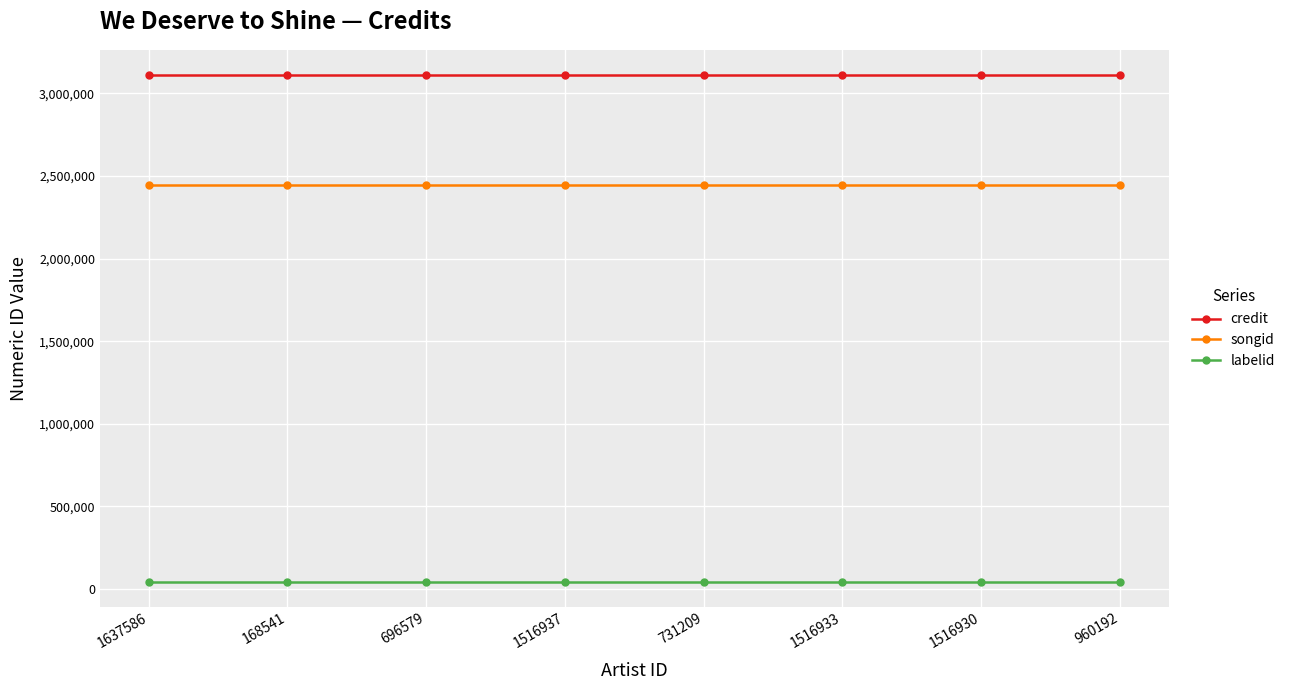

Reading left to right, extract all data points from this chart.

credit: 1637586=3109212	168541=3109212	696579=3109212	1516937=3109212	731209=3109212	1516933=3109212	1516930=3109212	960192=3109212
songid: 1637586=2444898	168541=2444898	696579=2444898	1516937=2444898	731209=2444898	1516933=2444898	1516930=2444898	960192=2444898
labelid: 1637586=46134	168541=46134	696579=46134	1516937=46134	731209=46134	1516933=46134	1516930=46134	960192=46134